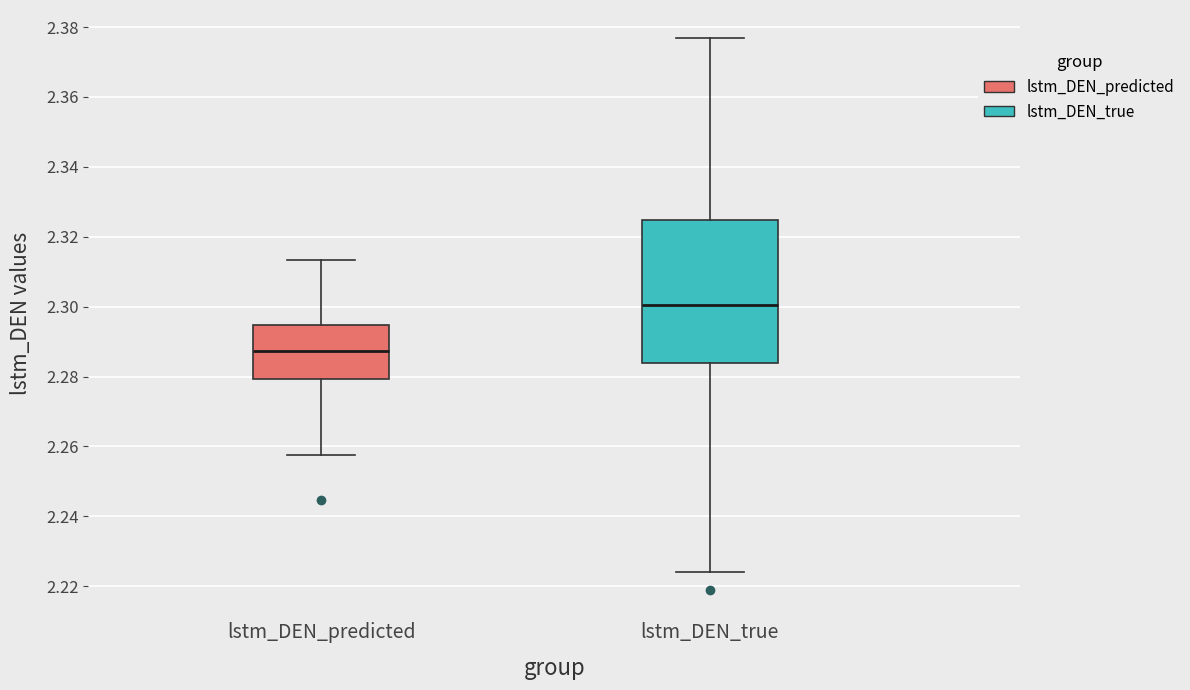

Which box's median line is the highest?

lstm_DEN_true